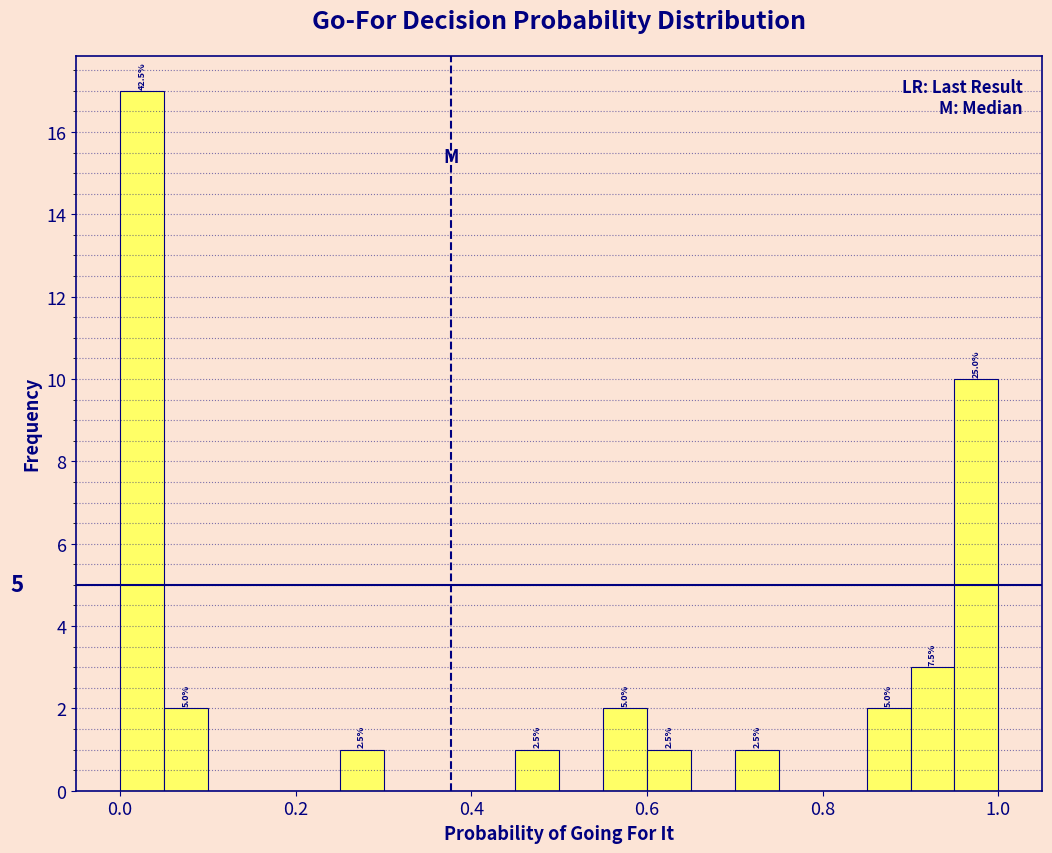

Around what value on the x-axis is the tallest bar? Give the approximate position of its centre, as read against the axis.

0.02